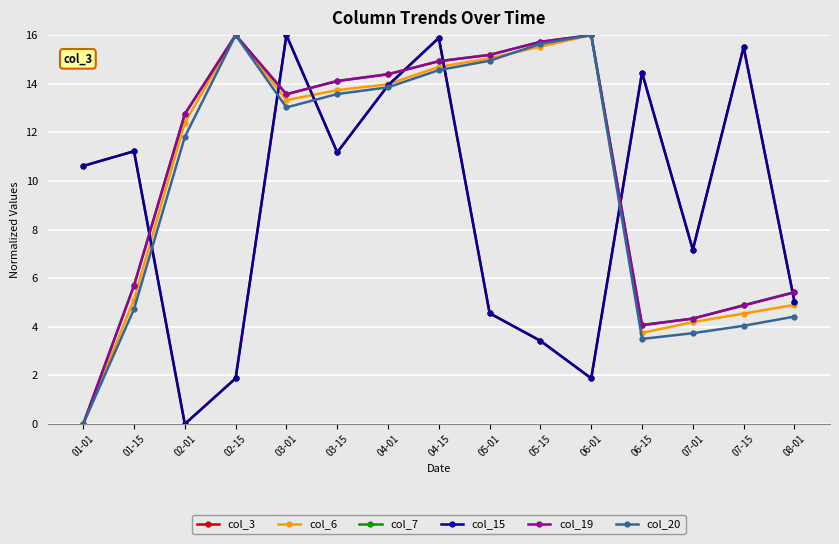

After their last crossing, which series has the higher values: col_19 or col_7?

col_7